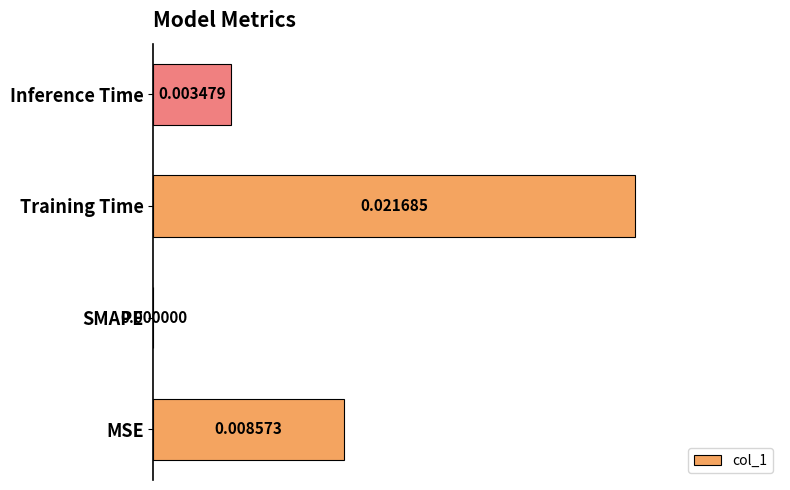

Between SMAPE and MSE, which is larger?

MSE